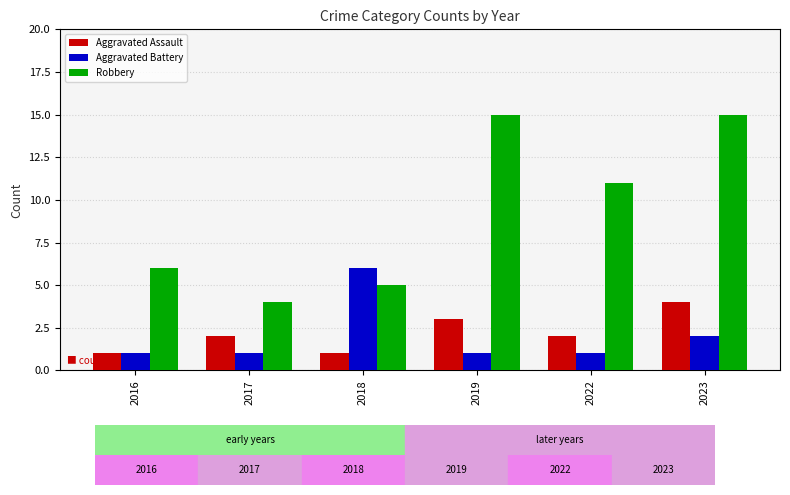

What are all the series names shown in the legend?

Aggravated Assault, Aggravated Battery, Robbery